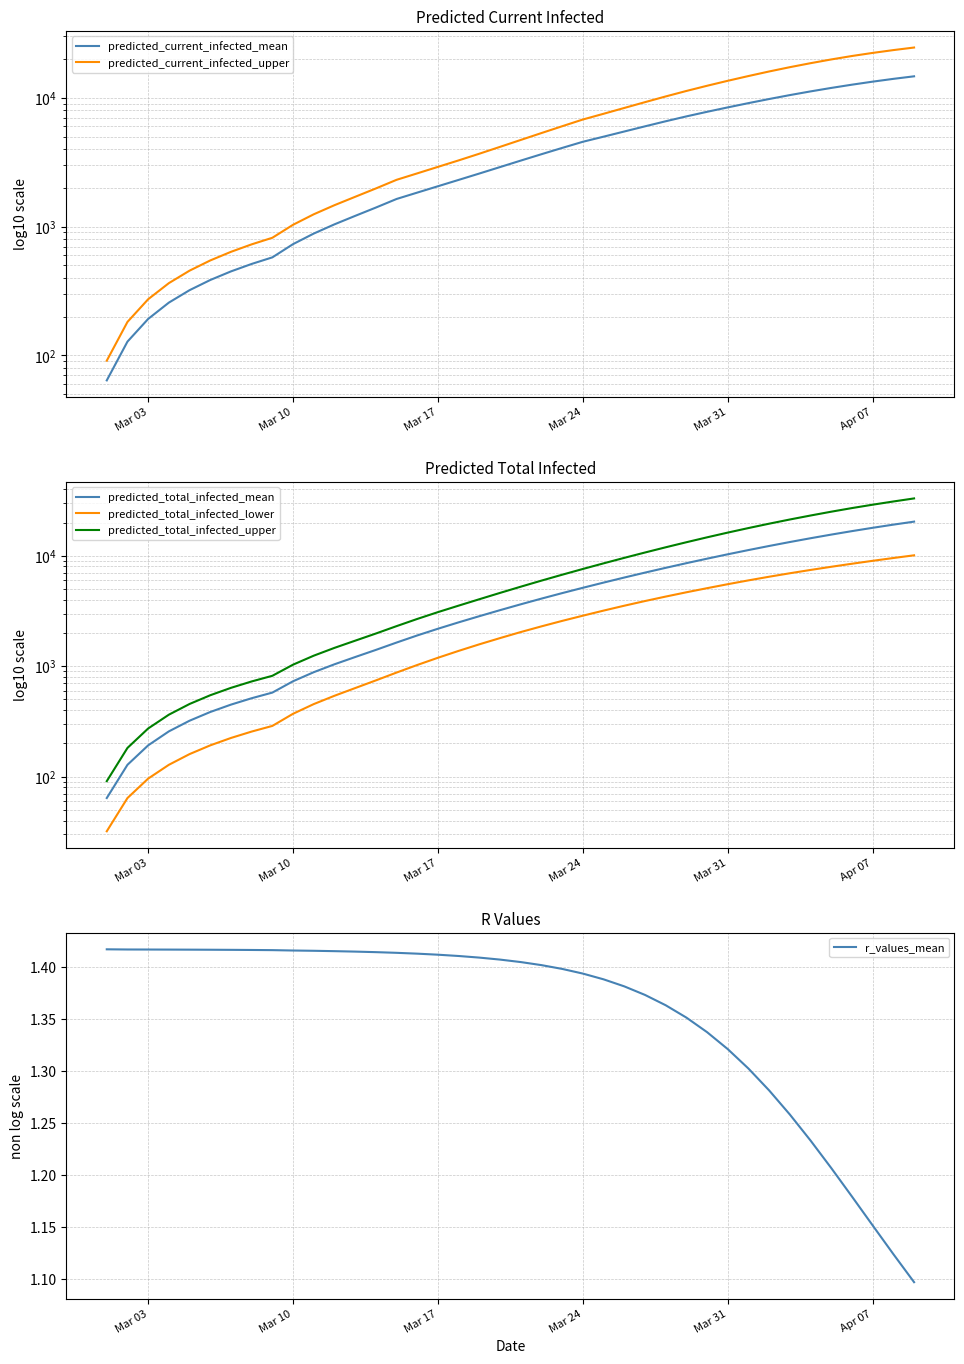

True or false: predicted_total_infected_upper and predicted_total_infected_mean cross at least once.

False